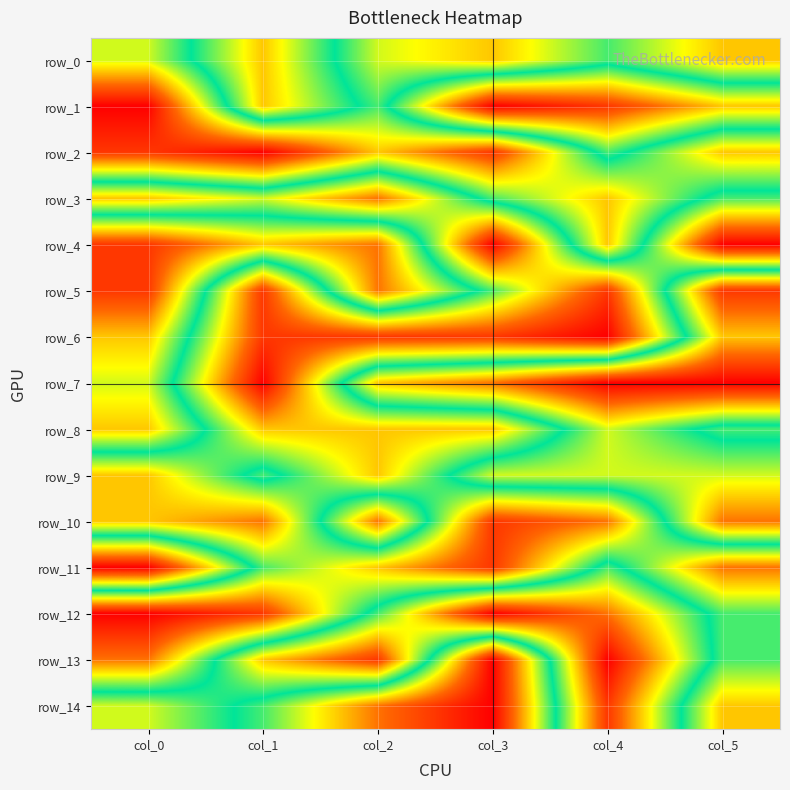

How many data points in row_2 are above 10?

1